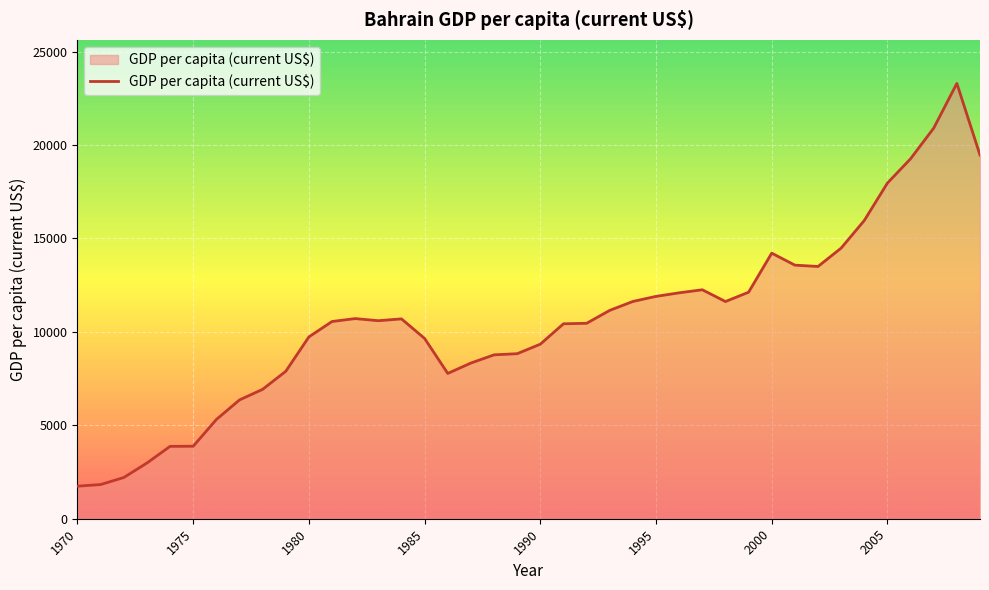

How many values are below 10598?

20